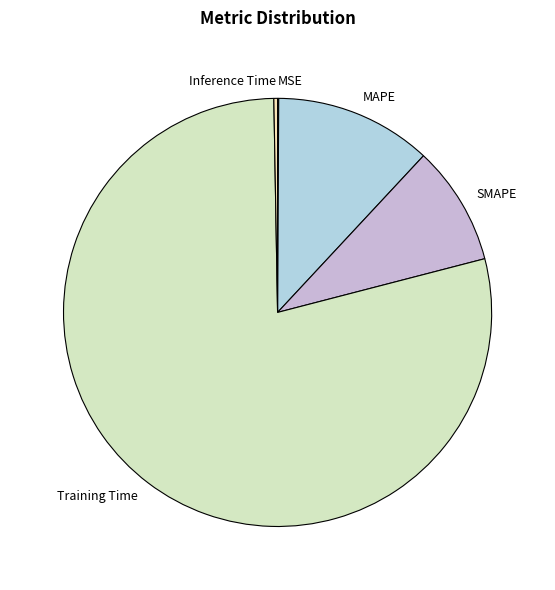

What is the majority slice?

Training Time